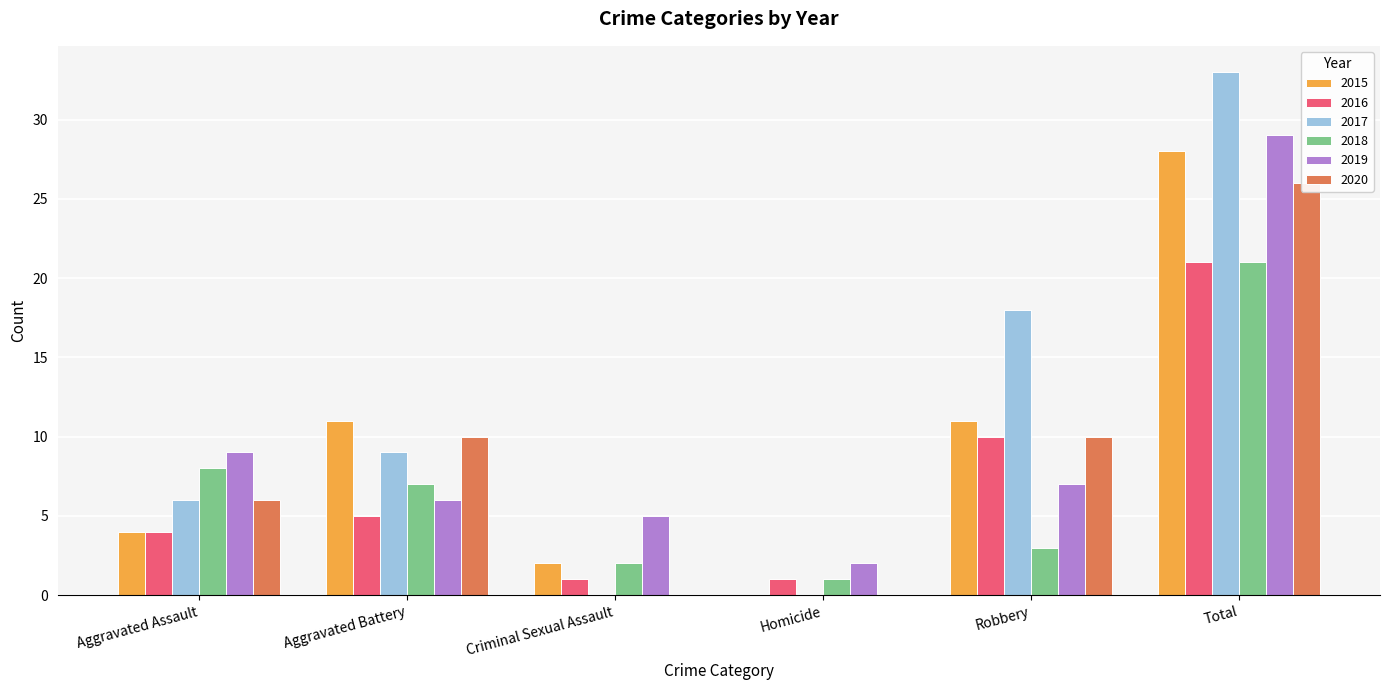

The 2019 series shows 6 at Aggravated Battery. True or false?

True